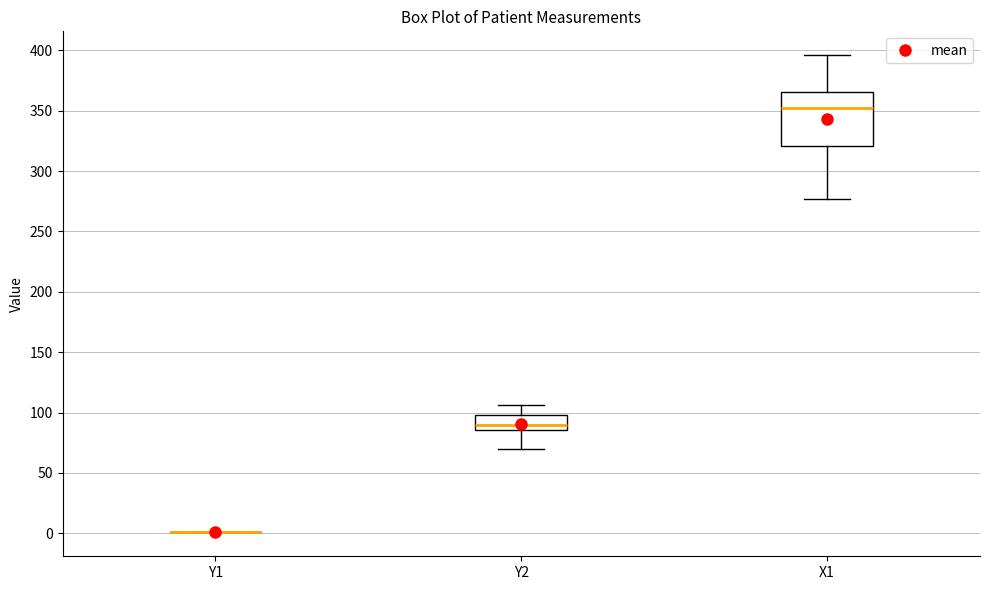

Reading left to right, read every box against the y-axis: the position of its median line, the range the box covers, and the ends of its whiskers. The values are not printed on the chart, so give them approximately, as read against the axis.

Y1: box collapsed to a line at 0, whiskers 0 to 0
Y2: median 90, box 85 to 100, whiskers 70 to 105
X1: median 350, box 320 to 365, whiskers 275 to 395